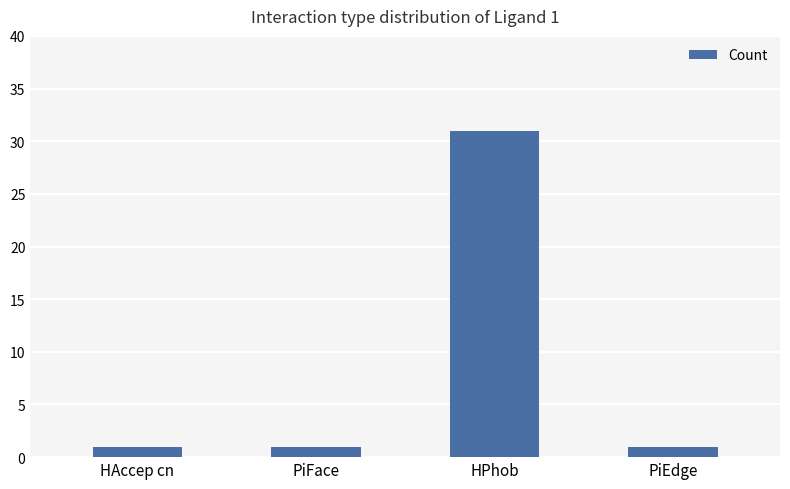

What is the sum of all values?

34